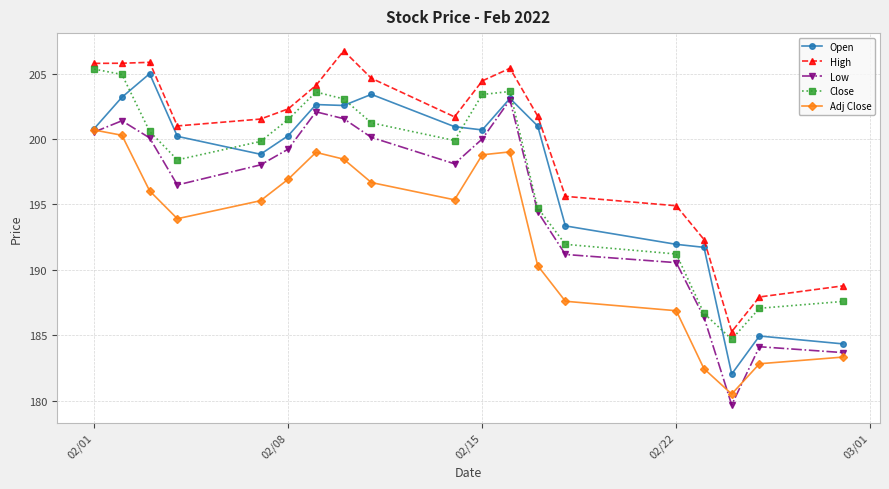

True or false: High has more than 2 points higher than both neighbors.

True